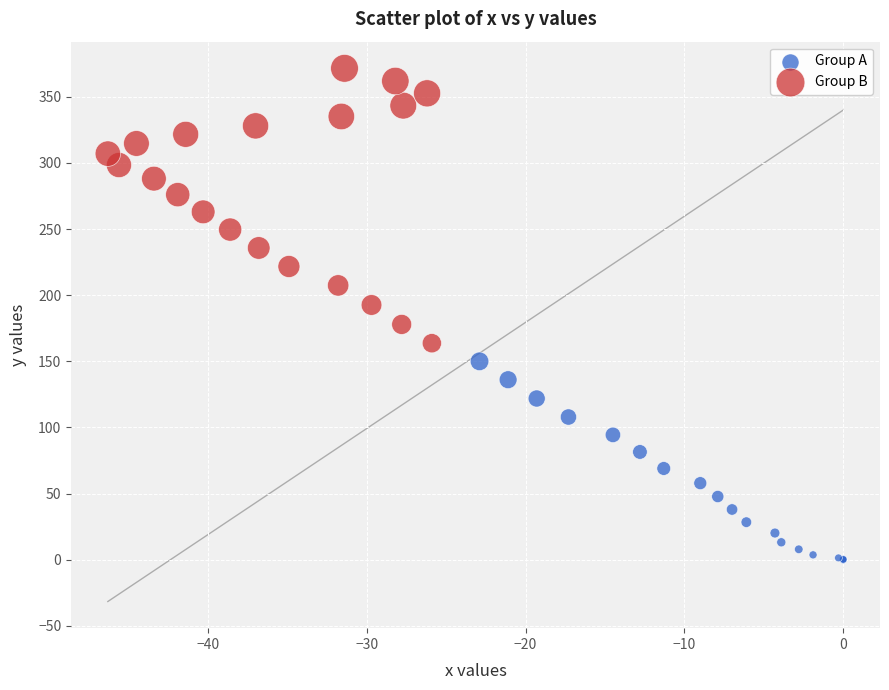

Which series has the widest spread of Y values?

Group B